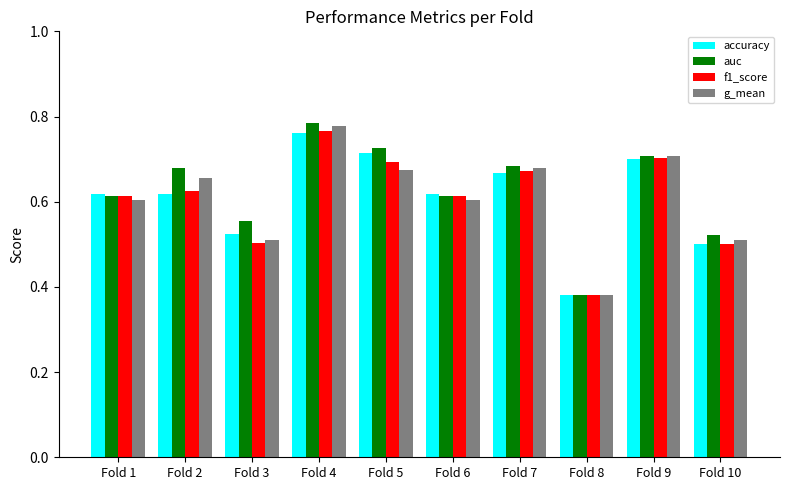

The auc series shows 0.7 at Fold 5. True or false?

True